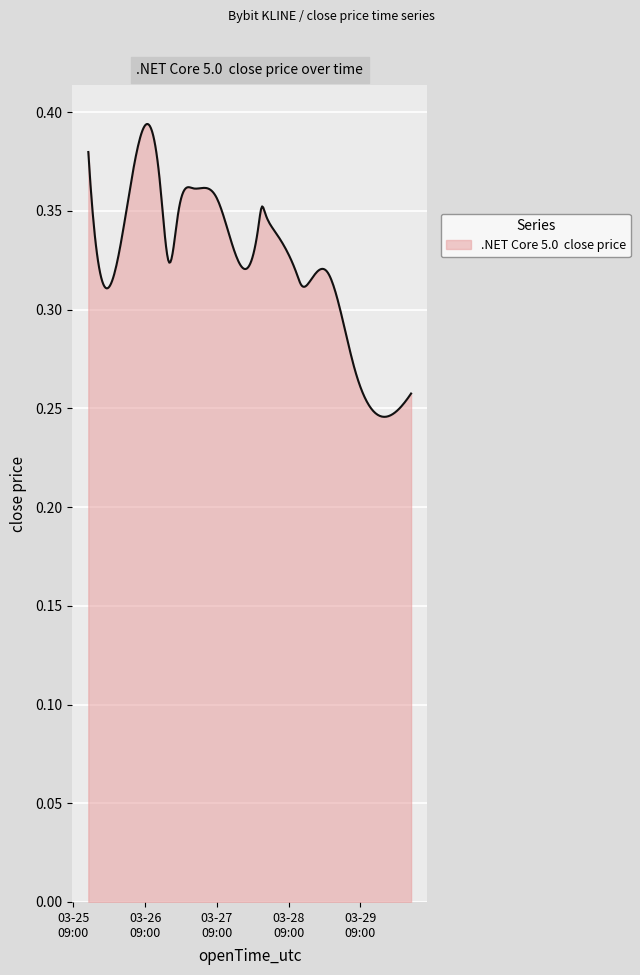

Does the chart have visible grid lines?

Yes